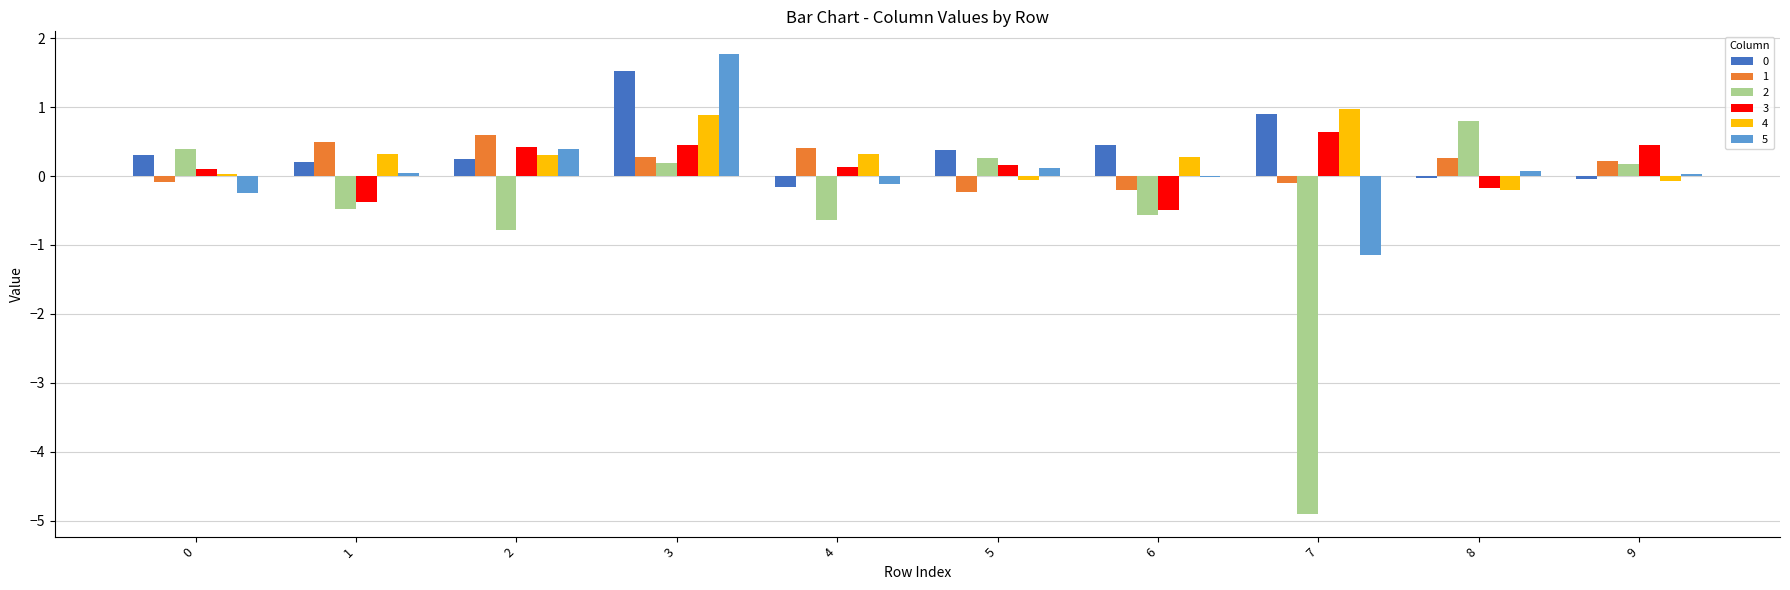

What is the sum of the 0 values at 9 and 7?

0.9